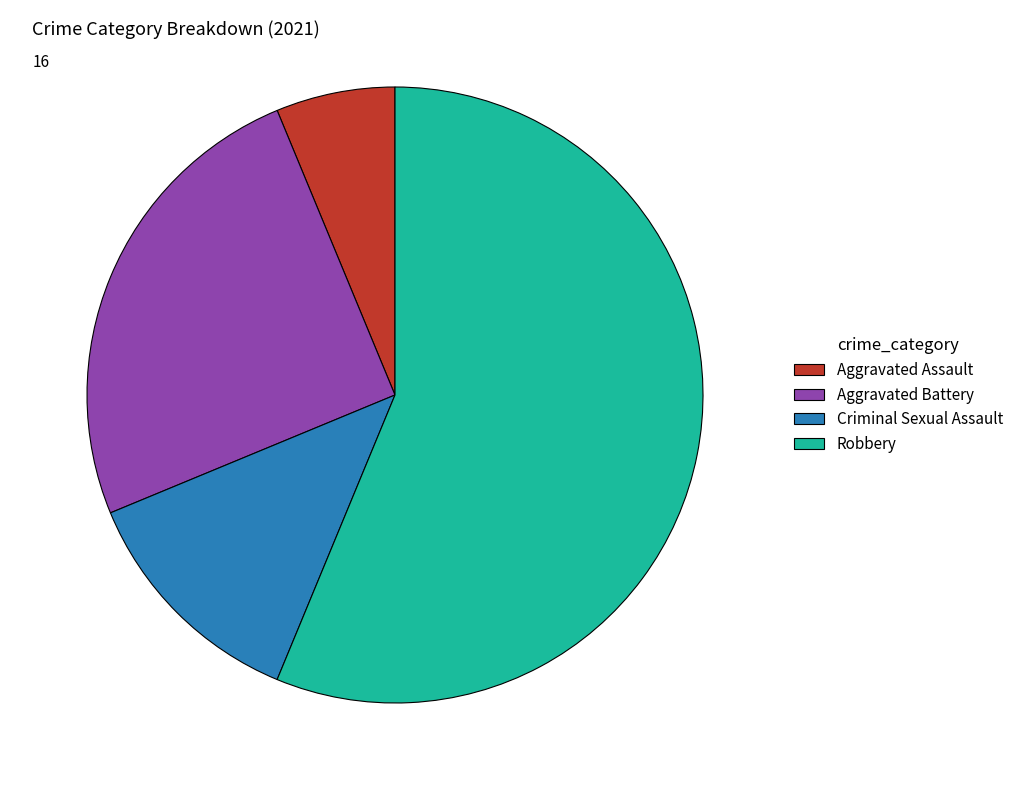

Which category has the smallest portion of the pie?

Aggravated Assault